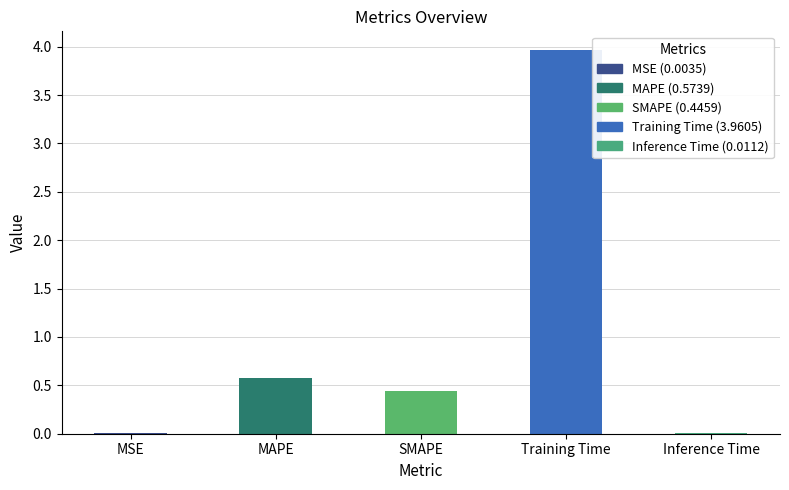

Between SMAPE and Training Time, which is larger?

Training Time